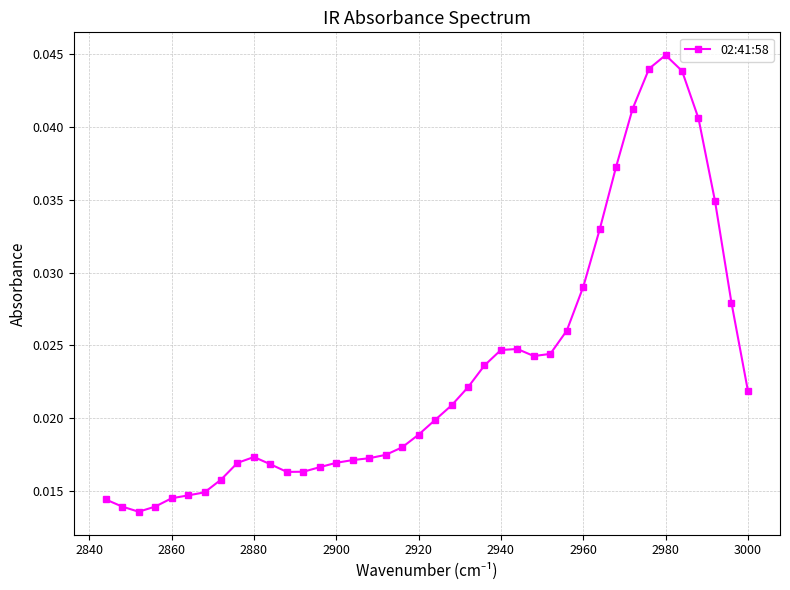

Which category has the highest value across all series?

2980